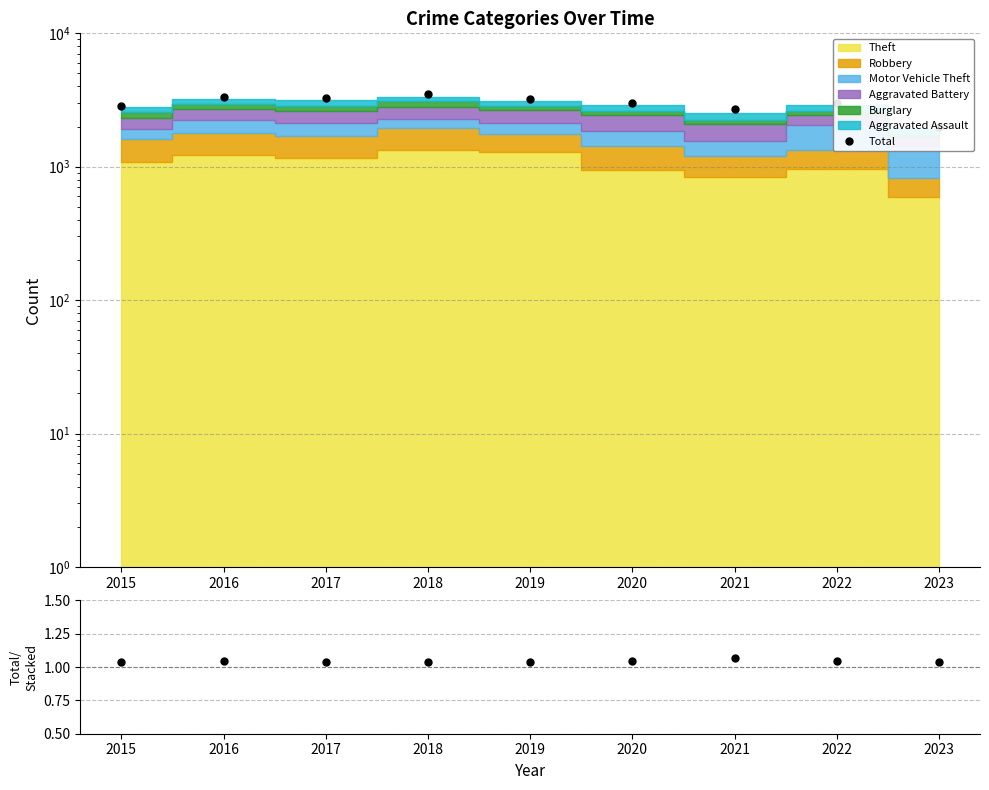

True or false: Total/Stacked and Total intersect in this chart.

False